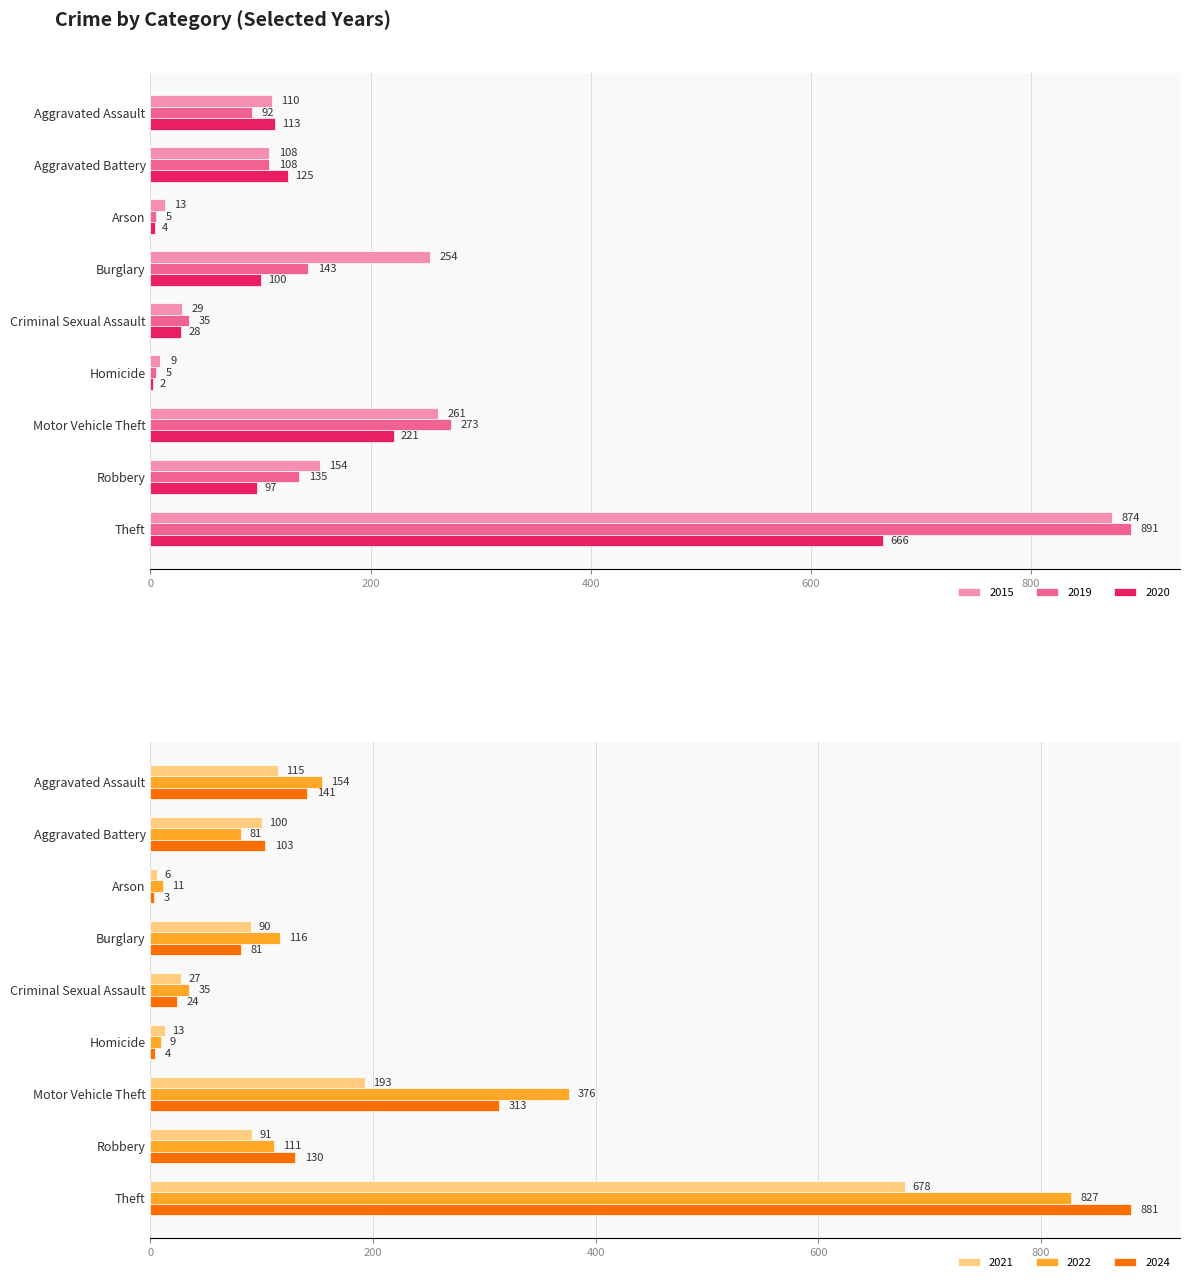

What value does the 2024 series have at Theft, to the nearest 10?

880